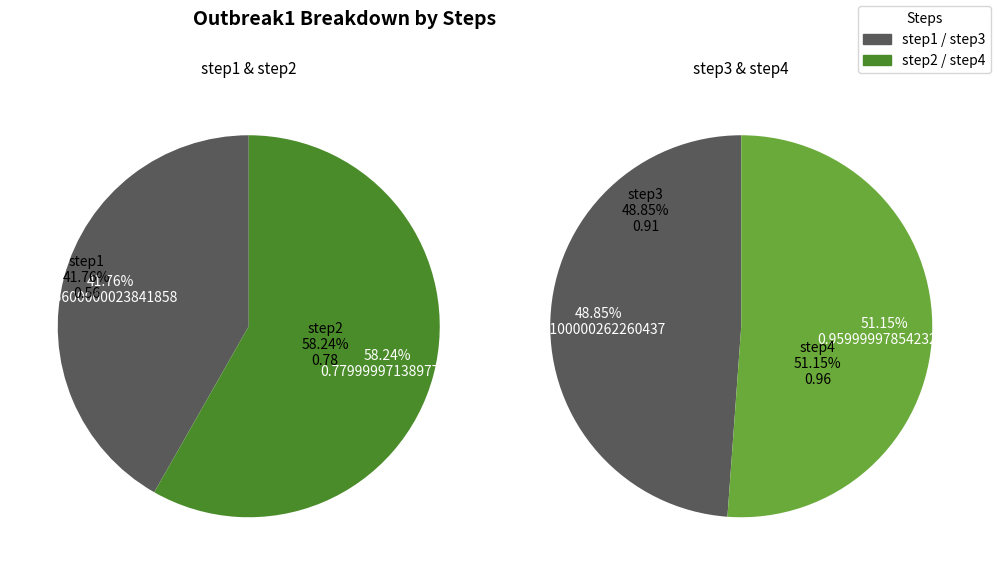

Count the number of slices in the pie.

4